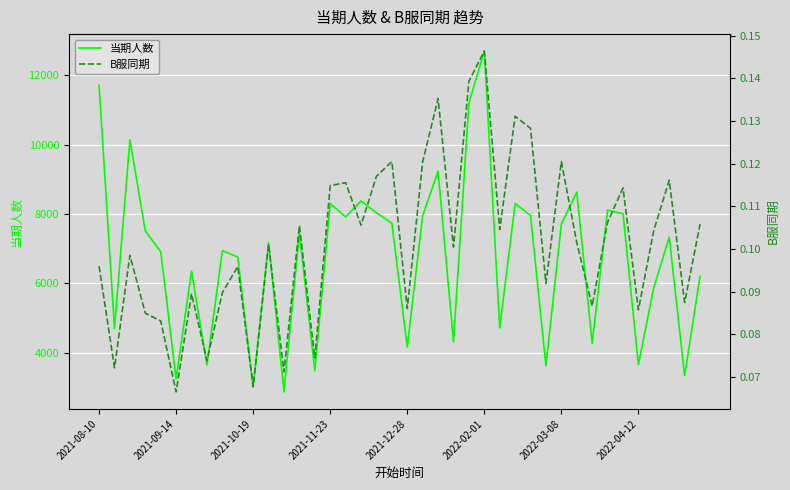

True or false: 当期人数 has a value of 7916.0 at 16.

True